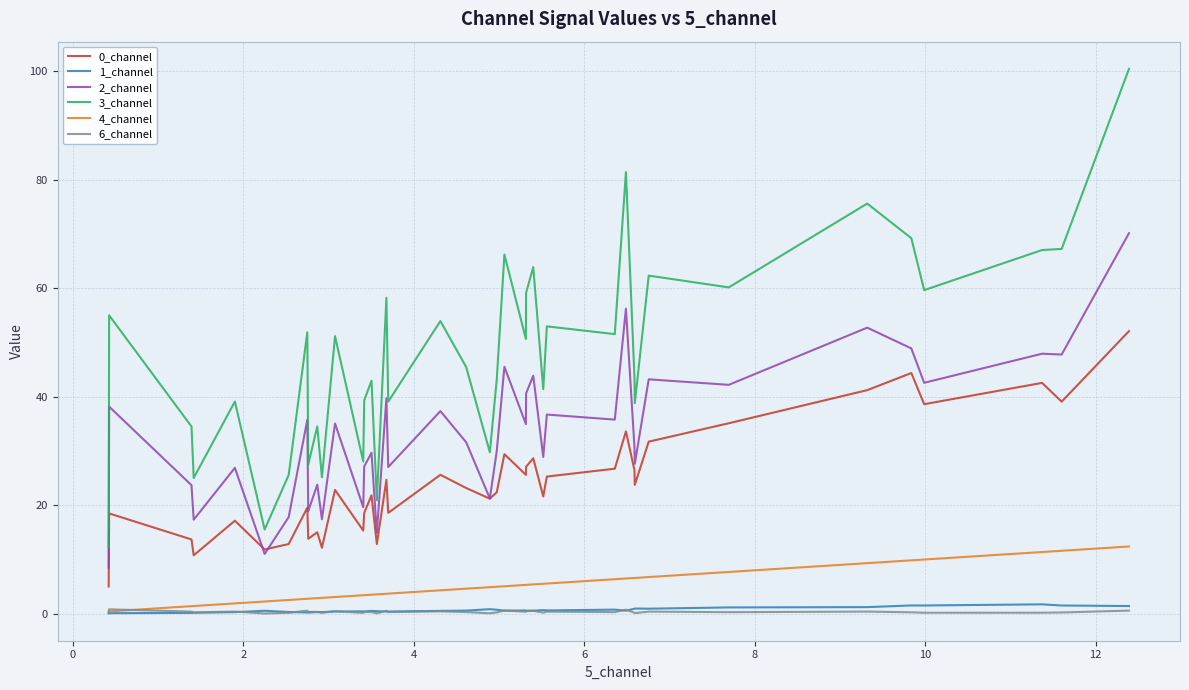

Does the chart display data point markers on the line(s)?

No